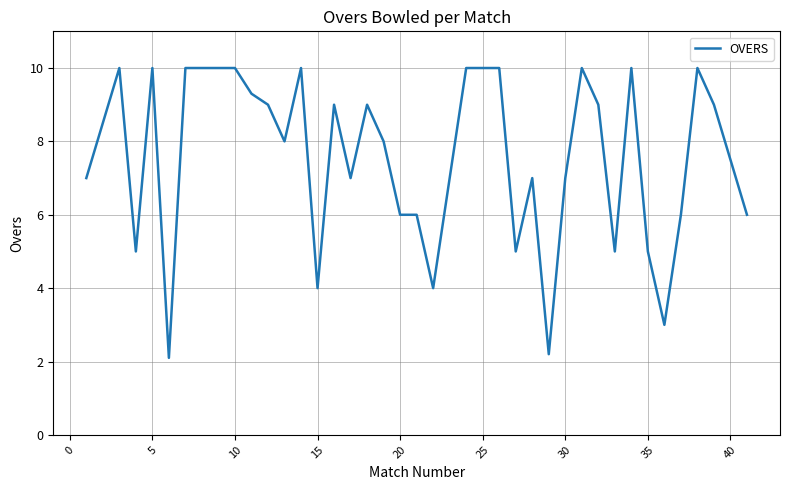

What is the maximum value shown in the chart?

10.0